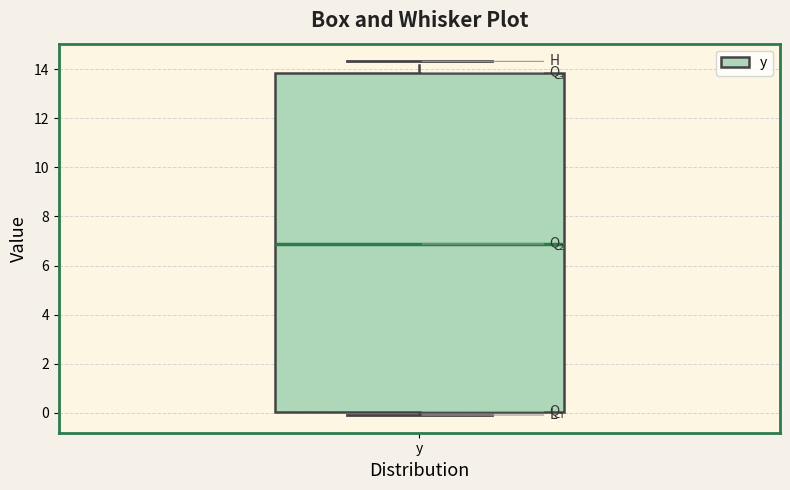

Where does the upper whisker of the box for y end on the y-axis? The values are not printed on the chart, so give them approximately, as read against the axis.

14.4